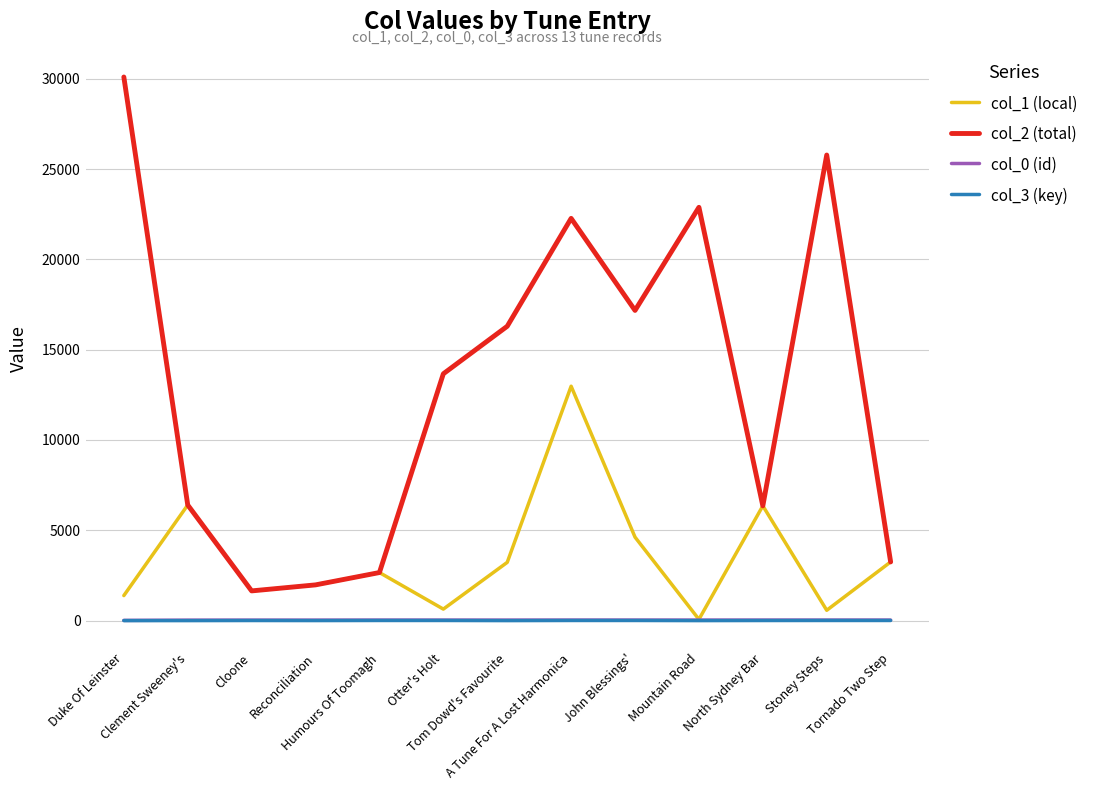

Which series has the largest range (max minus min)?

col_2 (total)